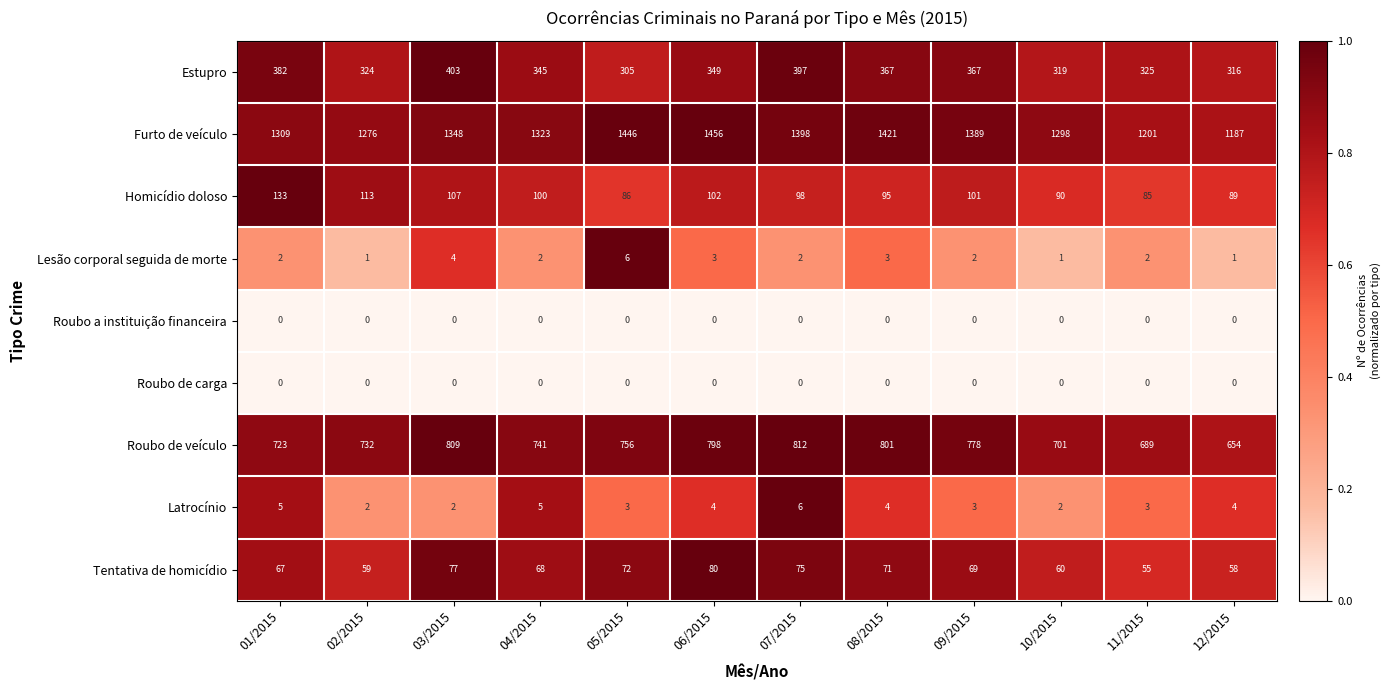

True or false: Latrocínio has a value of 3 at 01/2015.

False